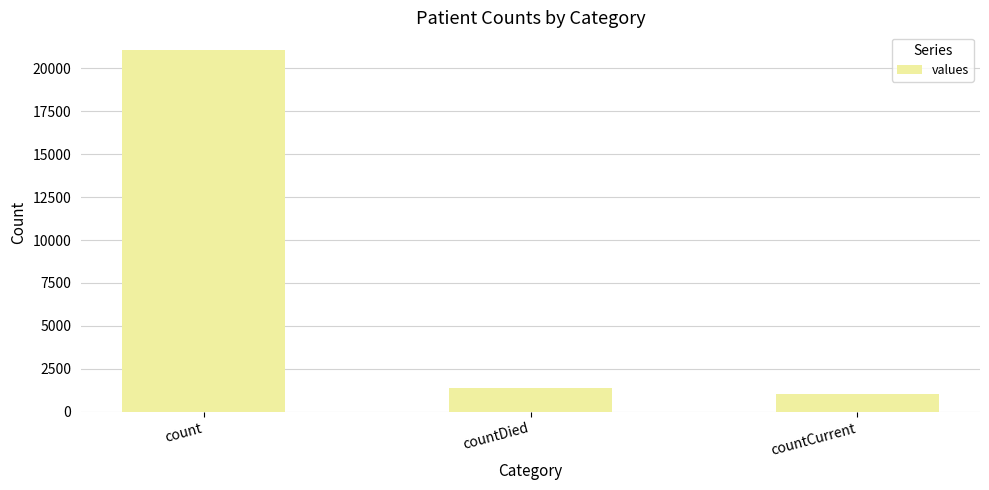

Rank the categories by value from highest to lowest.

count, countDied, countCurrent